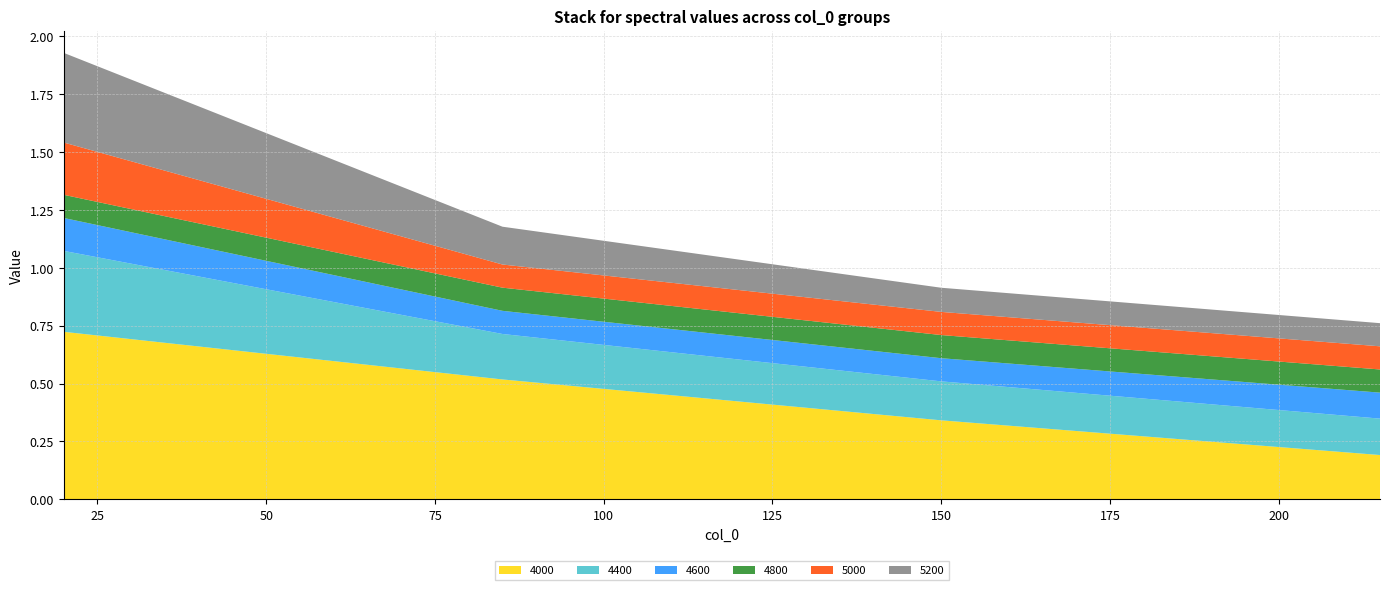

Reading left to right, extract all data points from this chart.

4000: 20=0.7	85=0.5	150=0.3	215=0.2
4400: 20=0.3	85=0.2	150=0.2	215=0.2
4600: 20=0.1	85=0.1	150=0.1	215=0.1
4800: 20=0.1	85=0.1	150=0.1	215=0.1
5000: 20=0.2	85=0.1	150=0.1	215=0.1
5200: 20=0.4	85=0.2	150=0.1	215=0.1